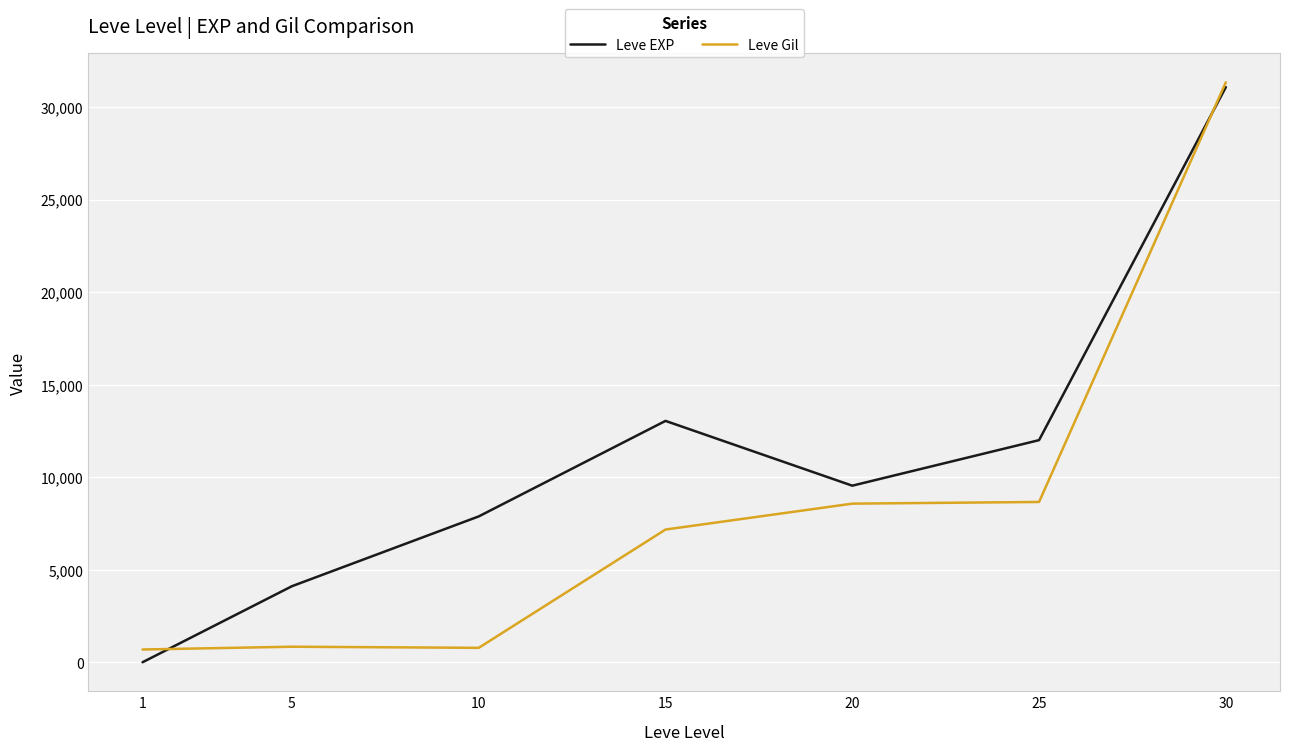

Does the chart display data point markers on the line(s)?

No